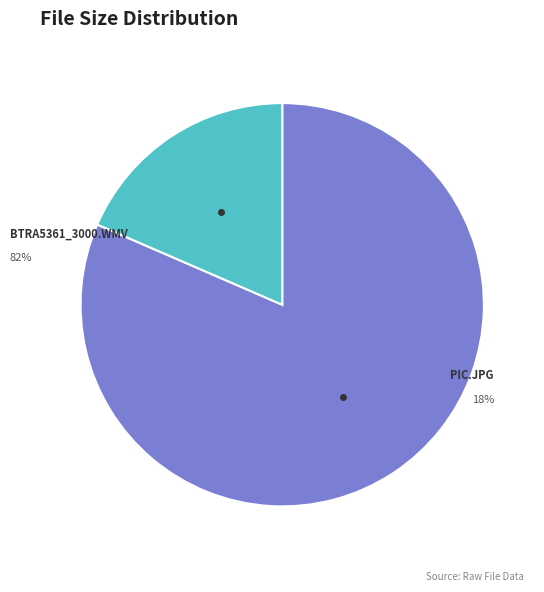

To the nearest percent, what portion does btra5361_3000.wmv represent?

82%